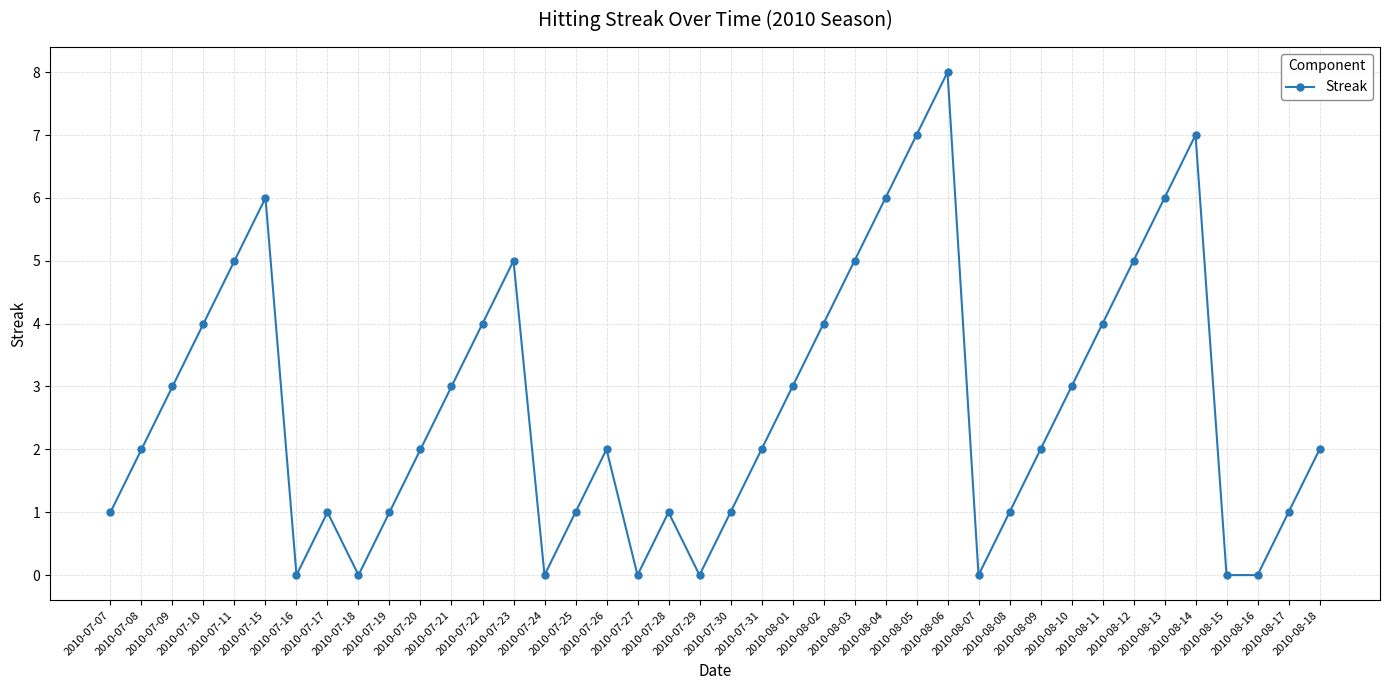

What is the difference between the second highest and second lowest values?

7